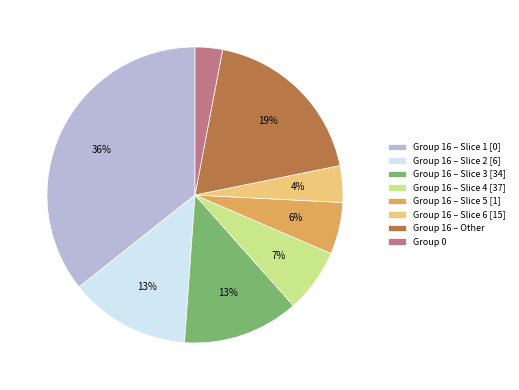

What is the smallest slice in the pie chart?

Group 0